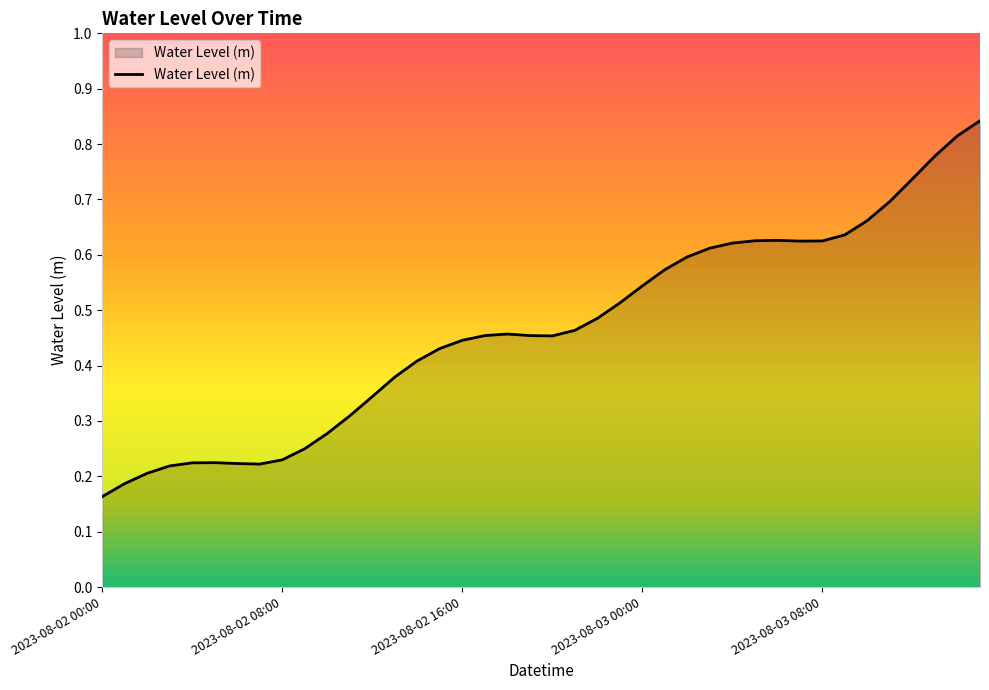

Does the chart have visible grid lines?

No